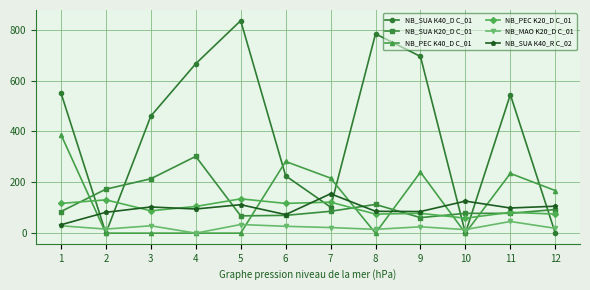

Rank the series by their maximum value, from highest to lowest.

NB_SUA K40_D C_01, NB_PEC K40_D C_01, NB_SUA K20_D C_01, NB_SUA K40_R C_02, NB_PEC K20_D C_01, NB_MAO K20_D C_01